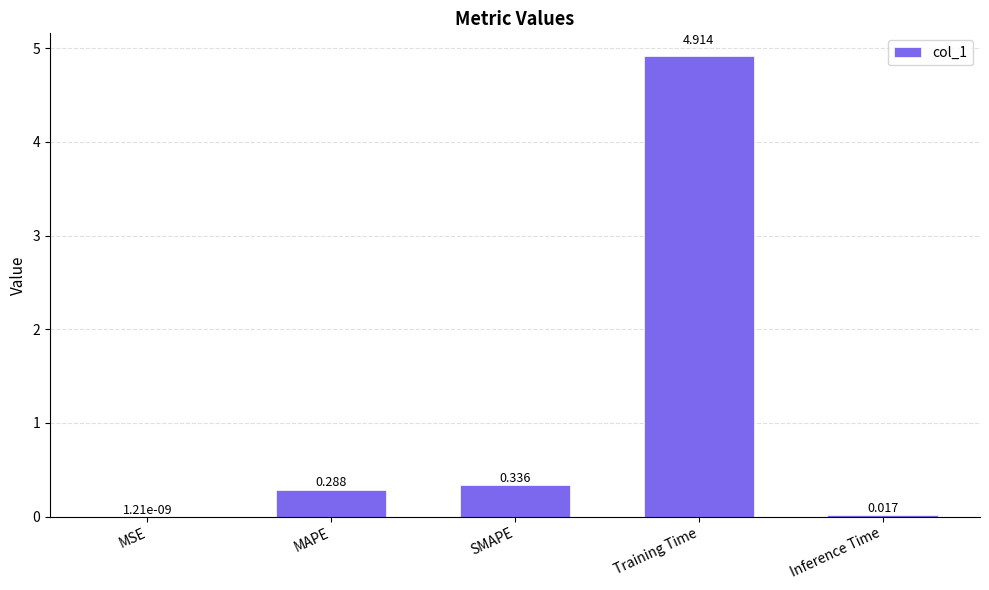

Which label corresponds to the largest value in the chart?

Training Time